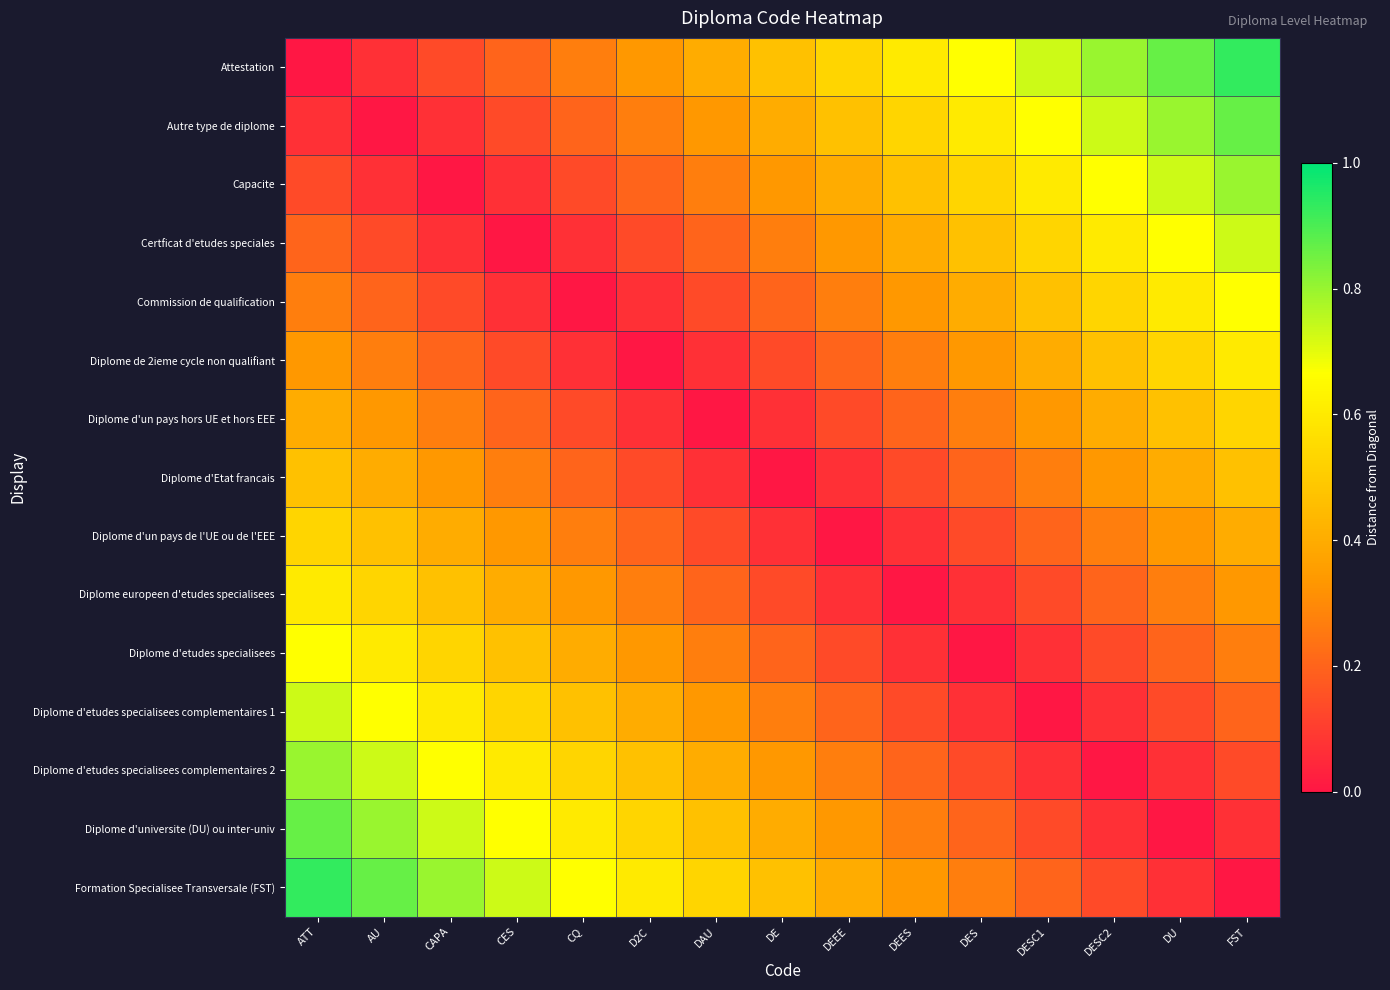

What is the greatest value displayed?

0.9